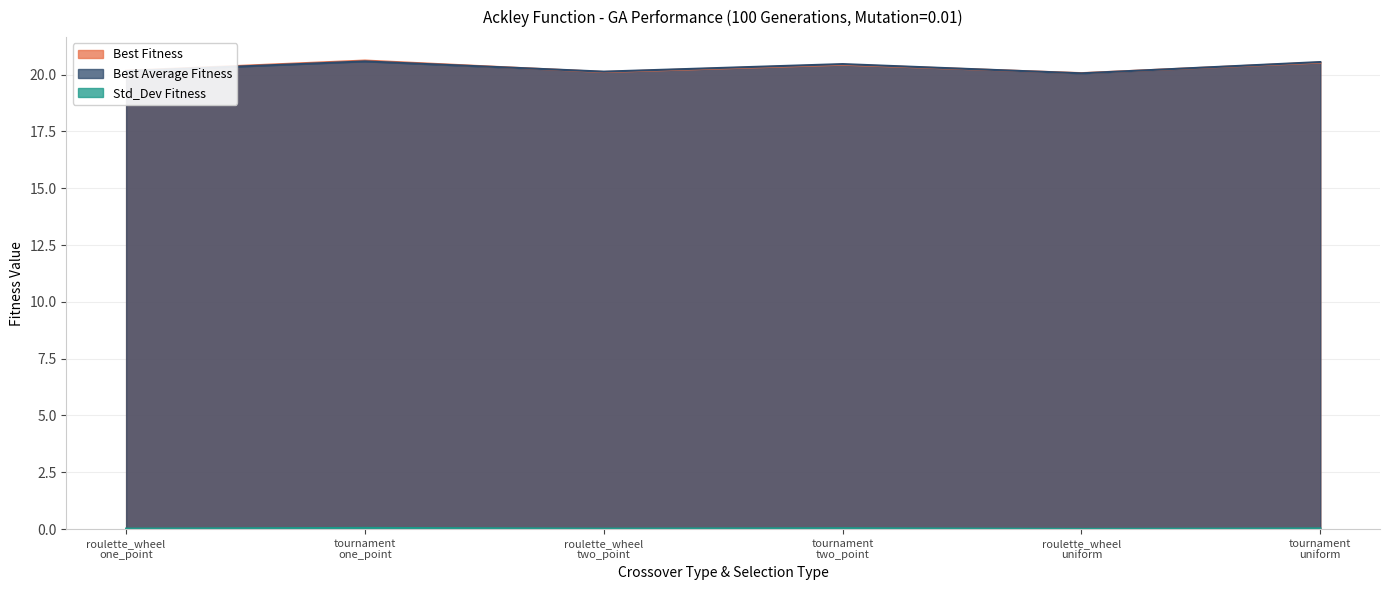

How many lines are shown in the chart?

3